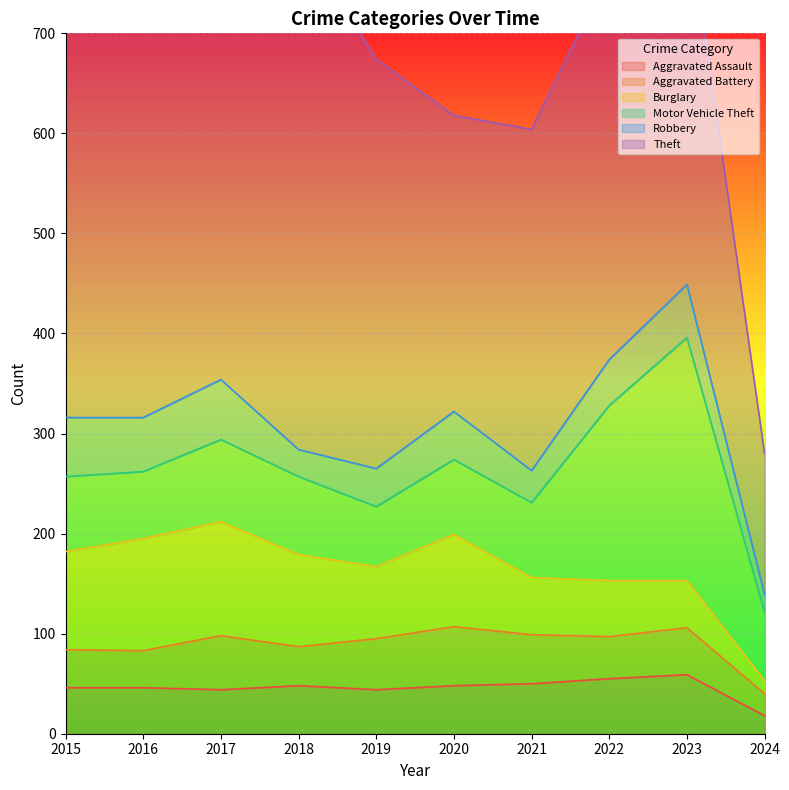

True or false: Aggravated Assault has a value of 69 at 2019.

False